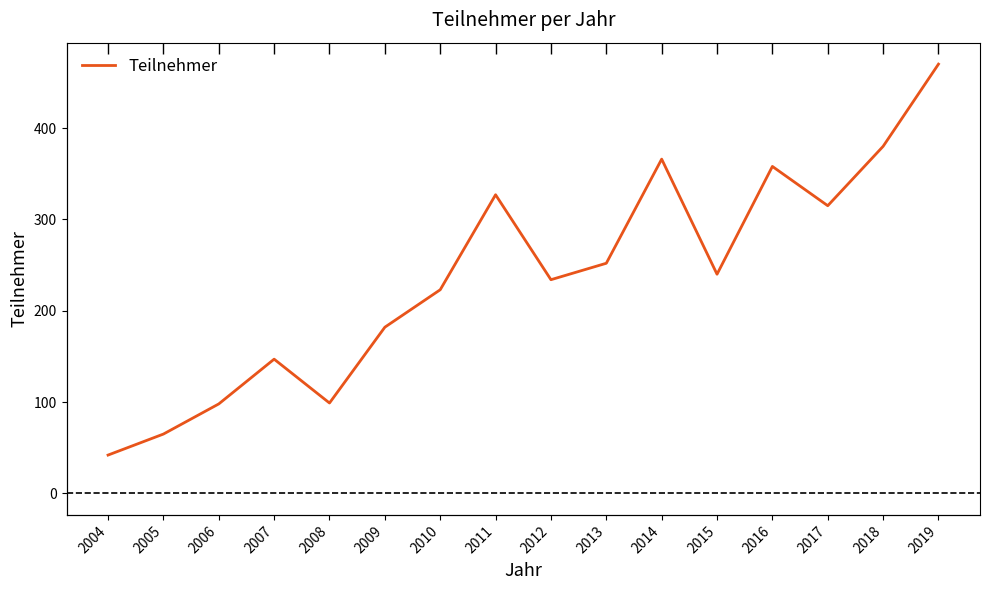

The value at 2008 is 154. True or false?

False